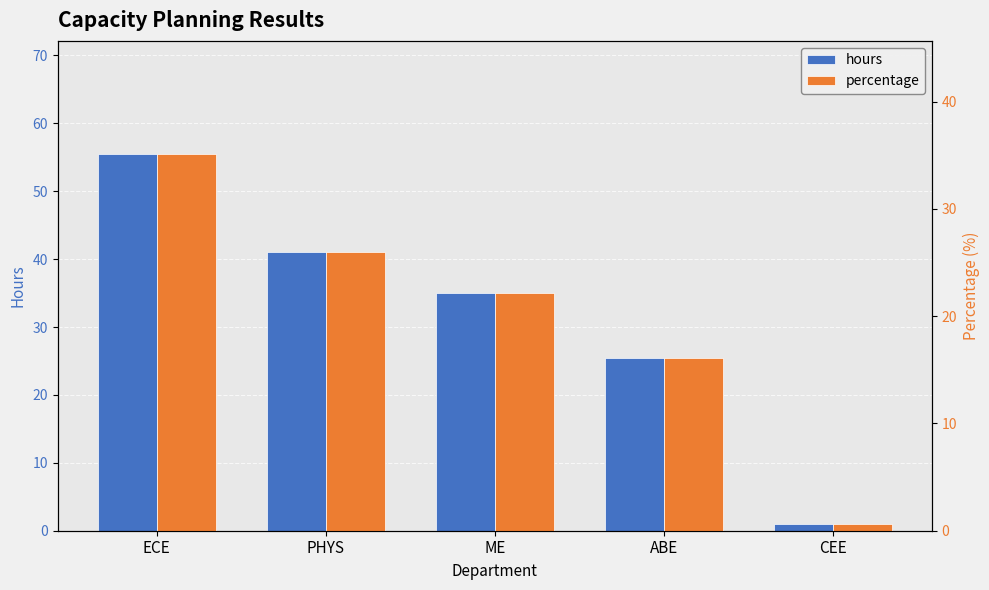

What is the spread (max minus min) of values at ME?

12.8